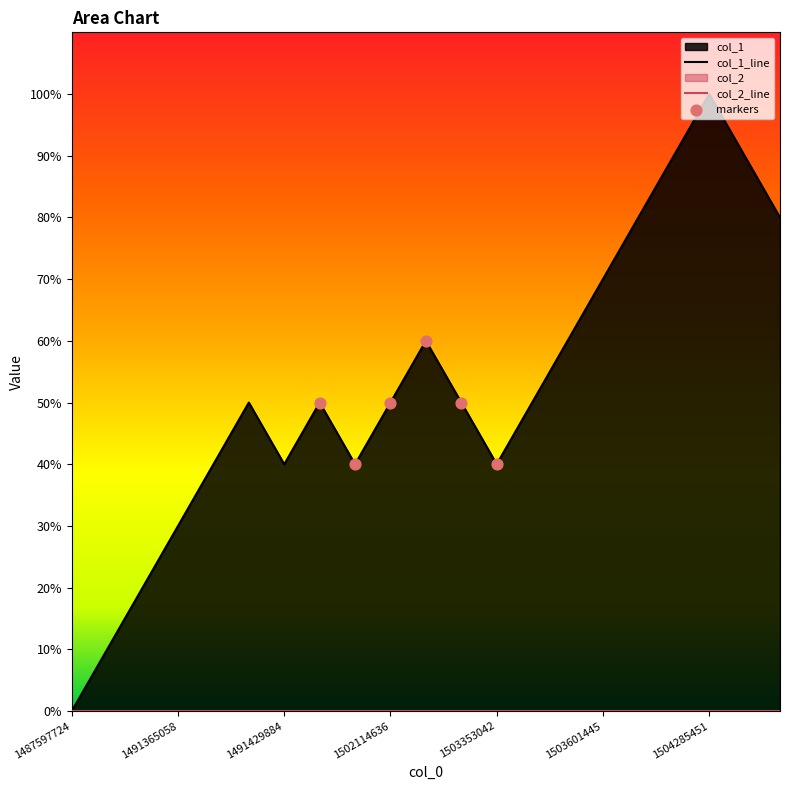

Between 1503446648 and 1503608638, which is larger?

1503608638